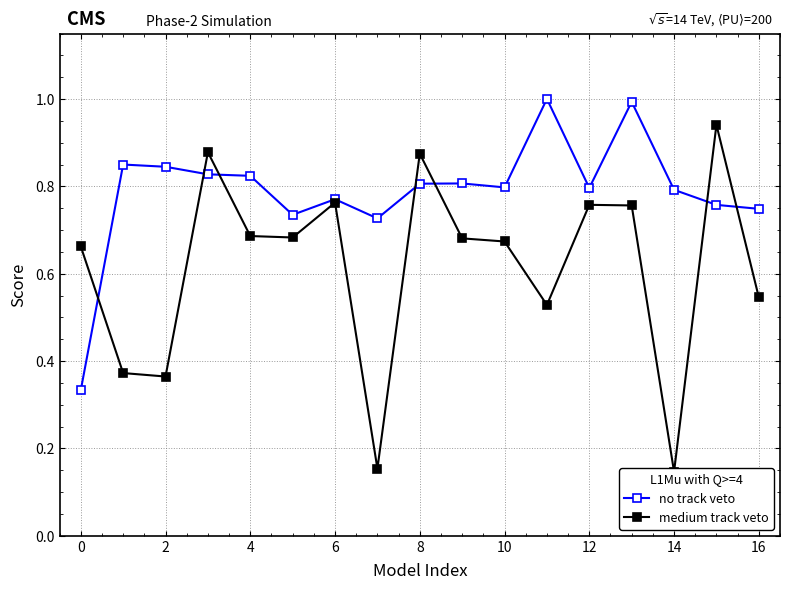

What is the value of the no track veto point at the 1st from the left?

0.3